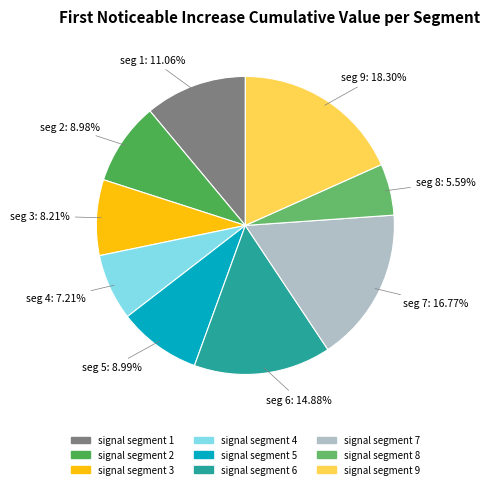

To the nearest percent, what percentage of the pie is signal segment 1?

11%